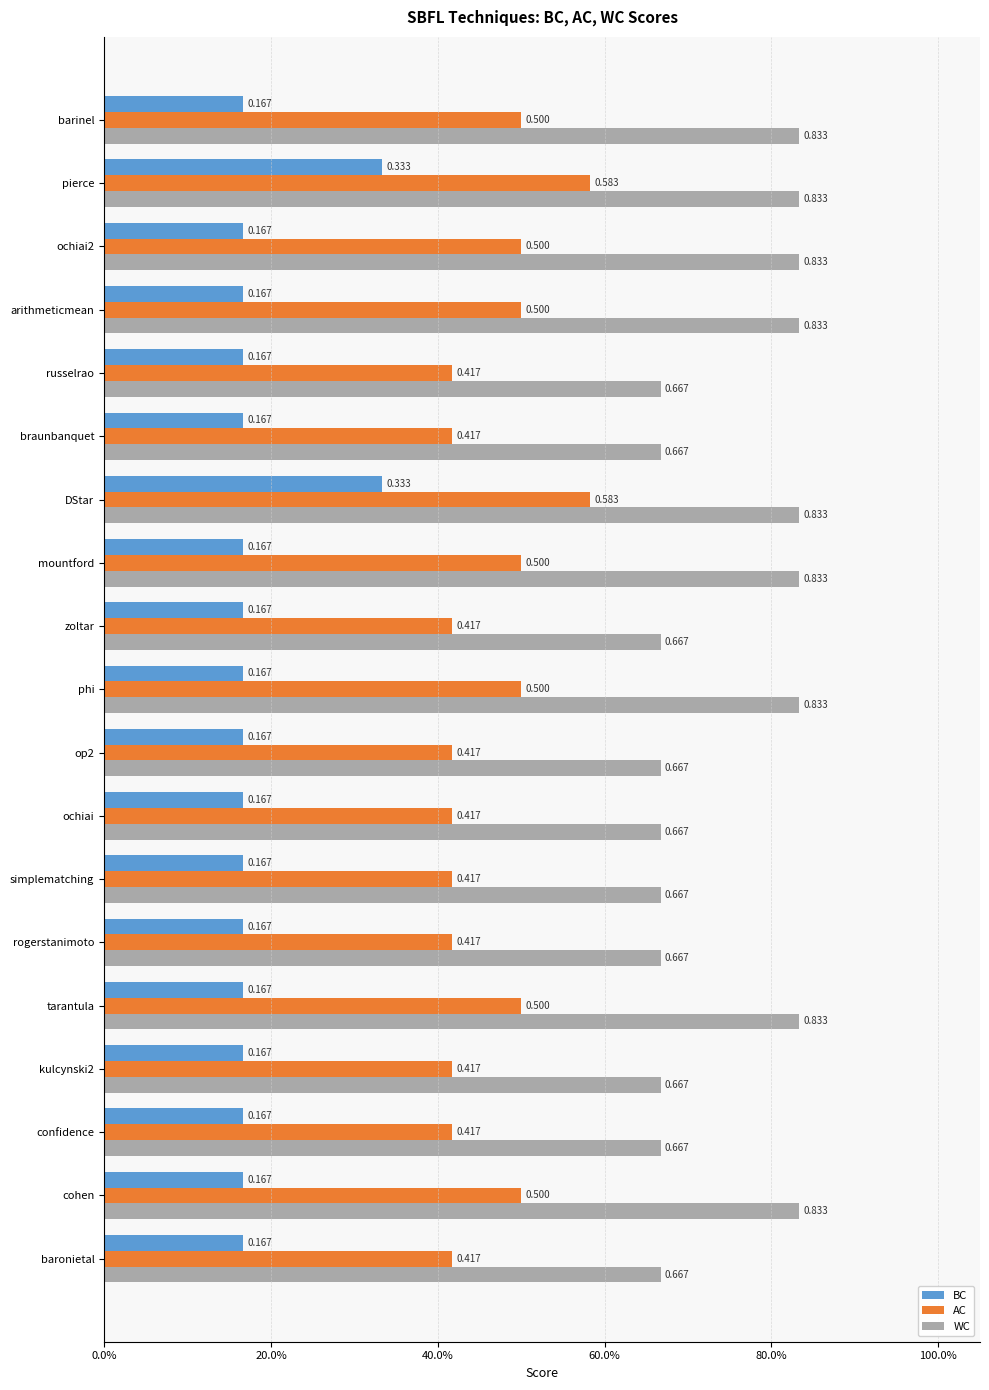

Which series has the largest total across all categories?

WC